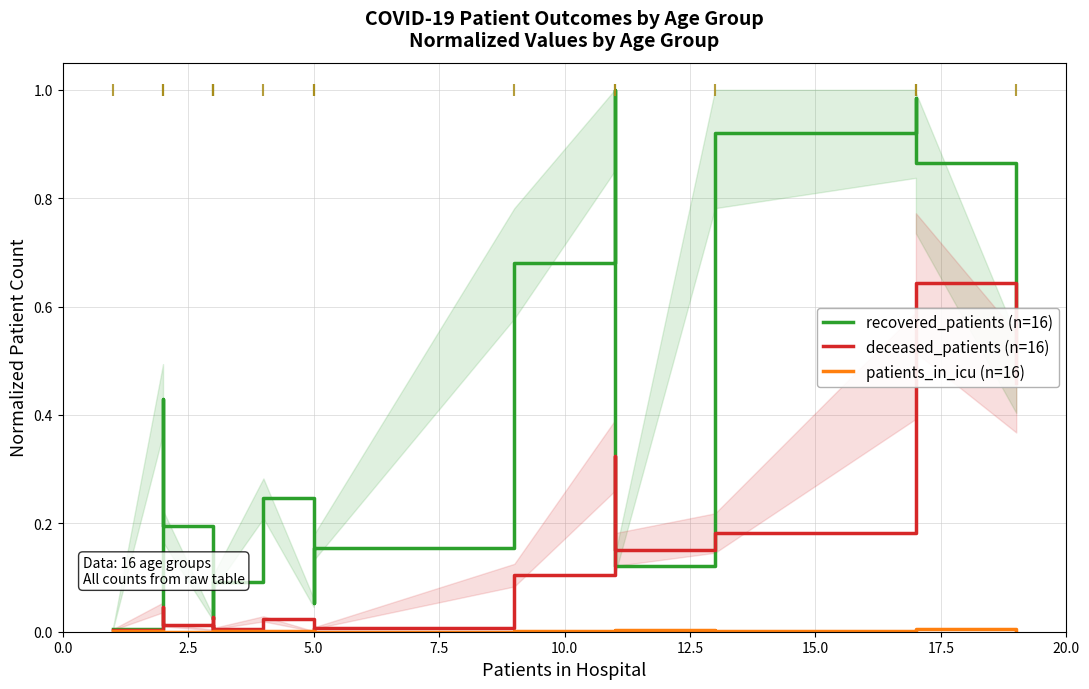

Is it true that deceased_patients (n=16) equals 0.0 at 15.0?

False